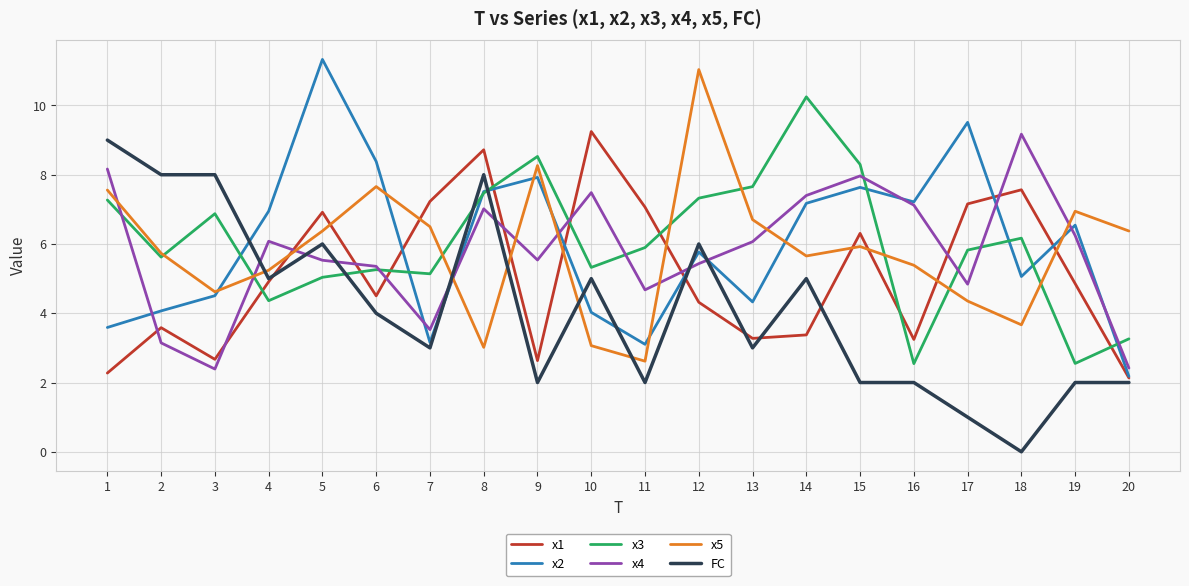

How many distinct data groups are displayed?

6